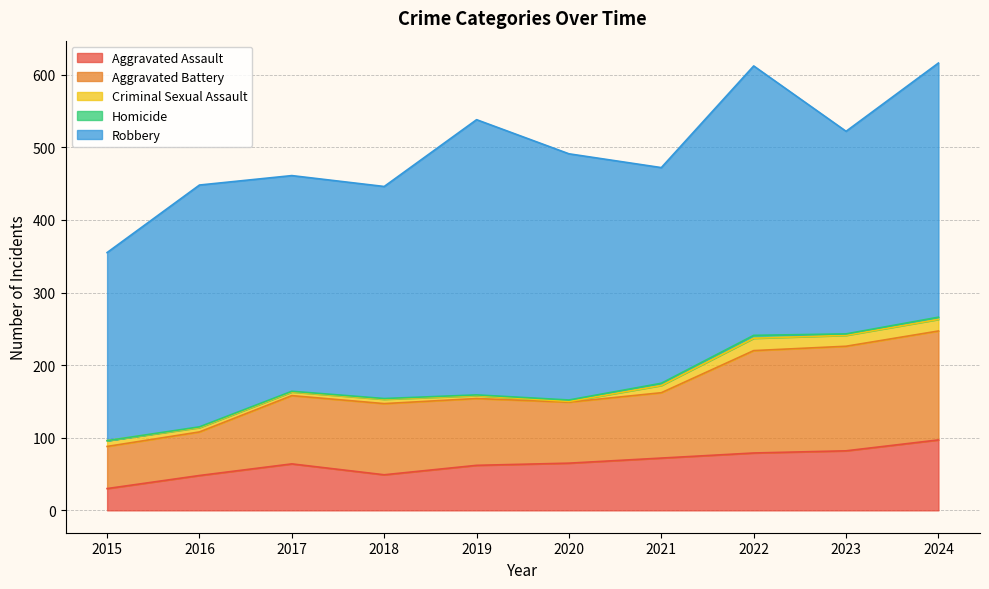

Where is the first local minimum for Aggravated Battery?

2020